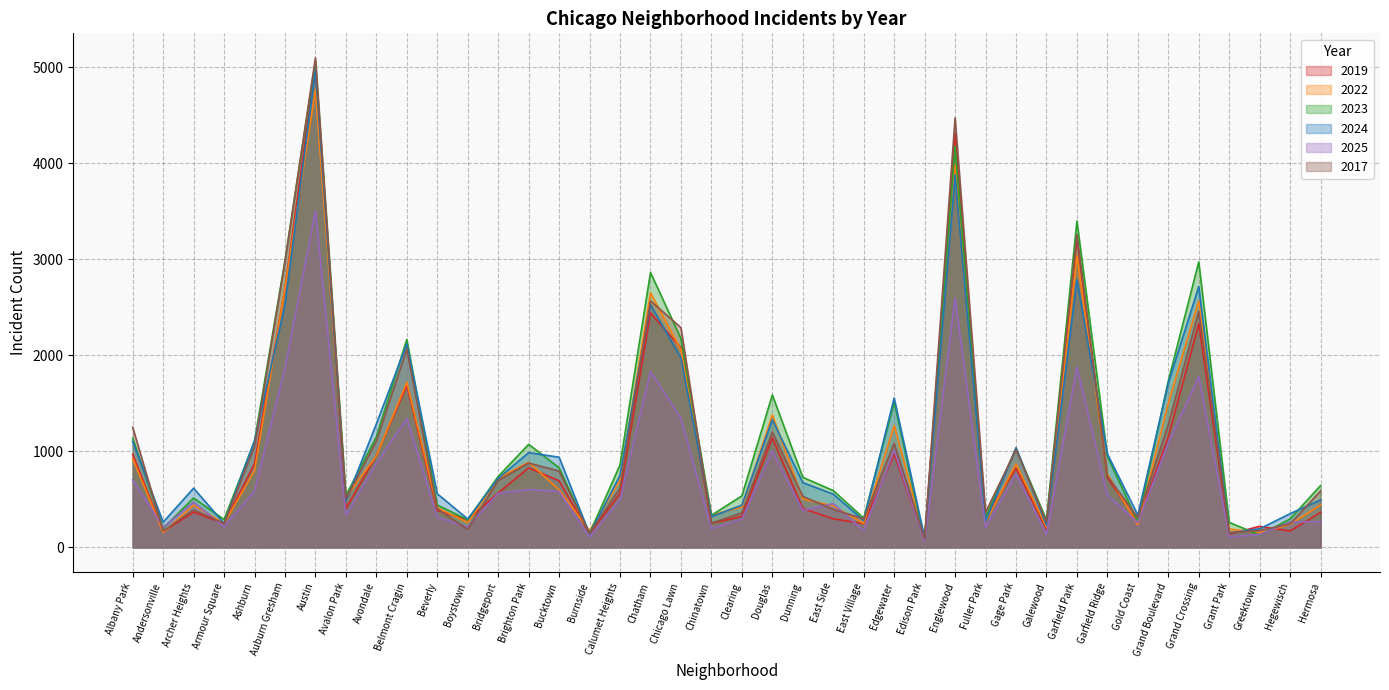

What is the total value across all series at Calumet Heights?

3990